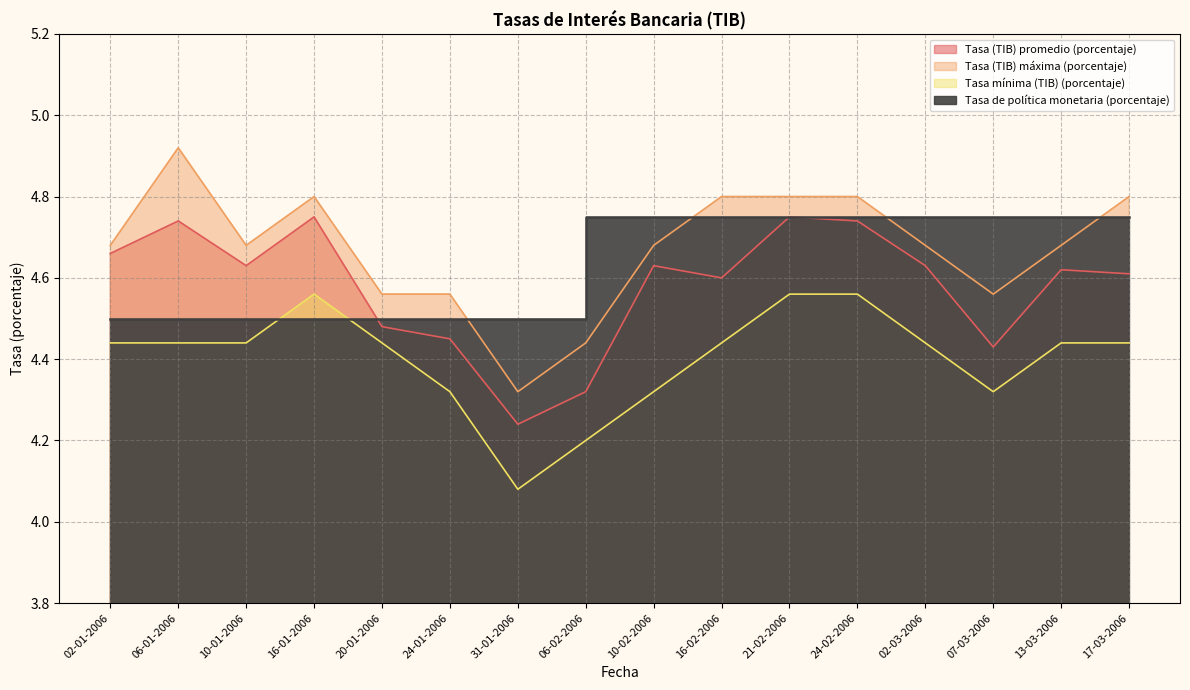

How many interior local valleys does the Tasa (TIB) máxima (porcentaje) series have?

3